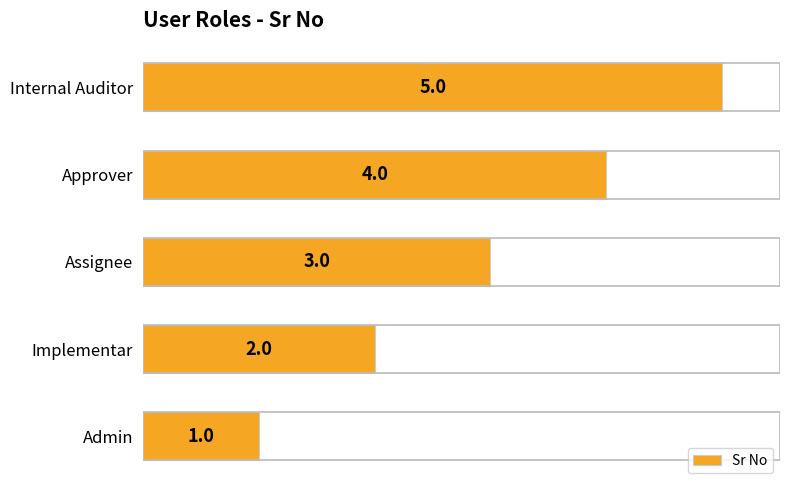

What is the difference between the maximum and second lowest values?

3